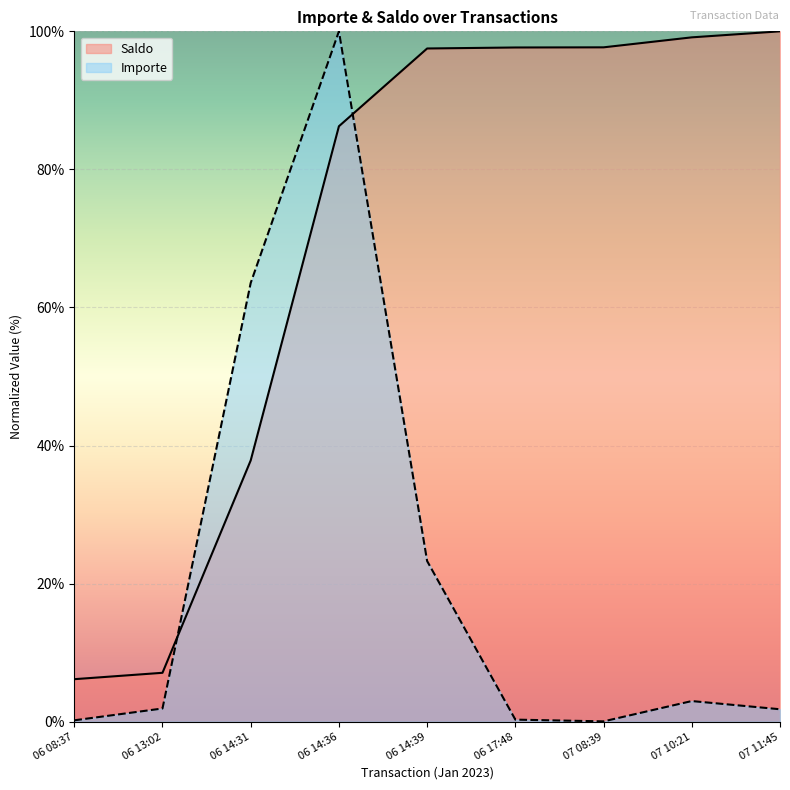

Which label corresponds to the smallest value in the chart?

07 08:39